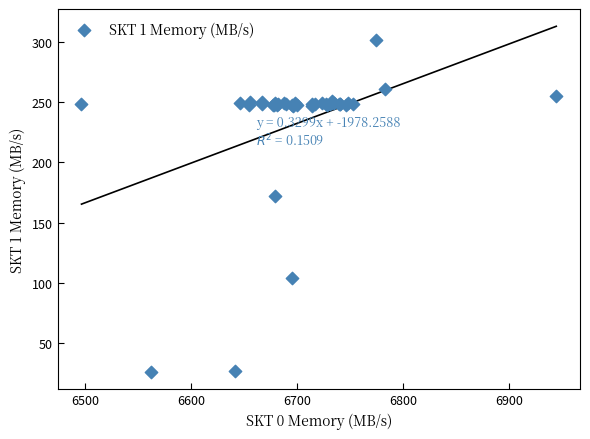

What Y value in the scatter plot is closest to 163?

171.9